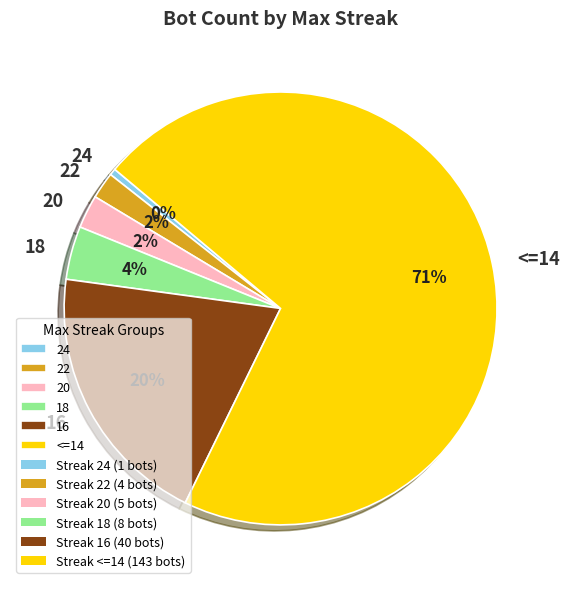

What is the largest slice in the pie chart?

<=14